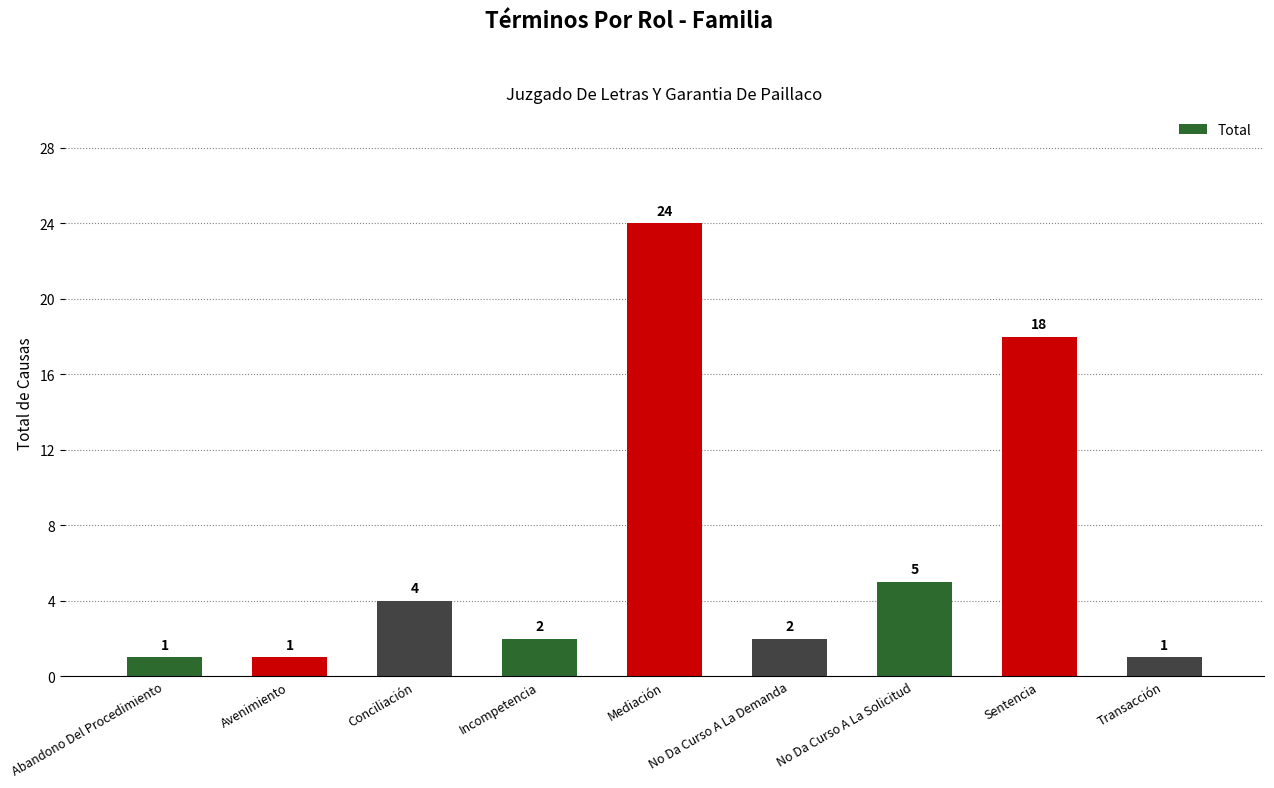

Does the chart contain any negative values?

No